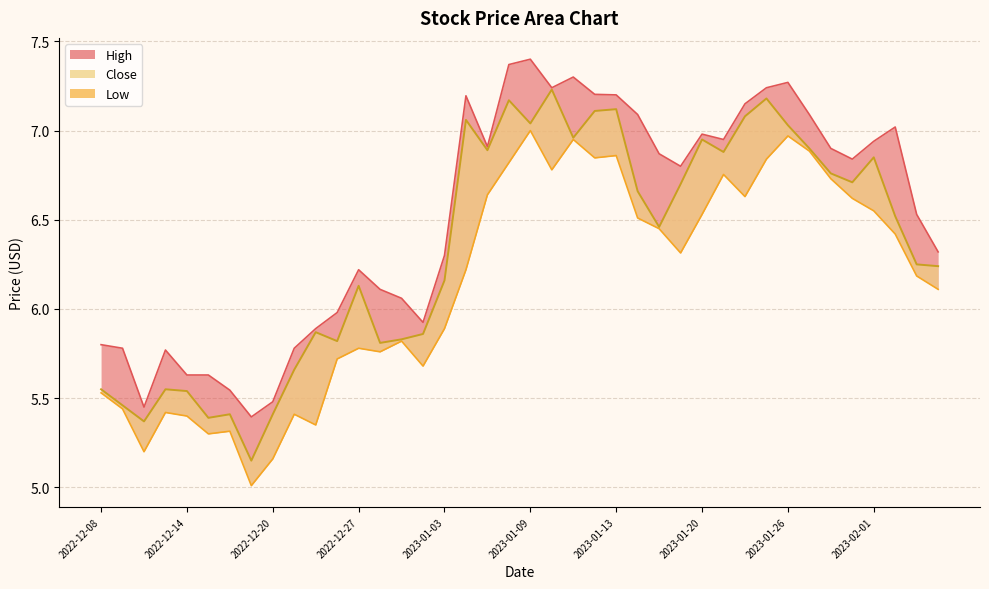

What is the difference between the second highest and minimum values?

2.0